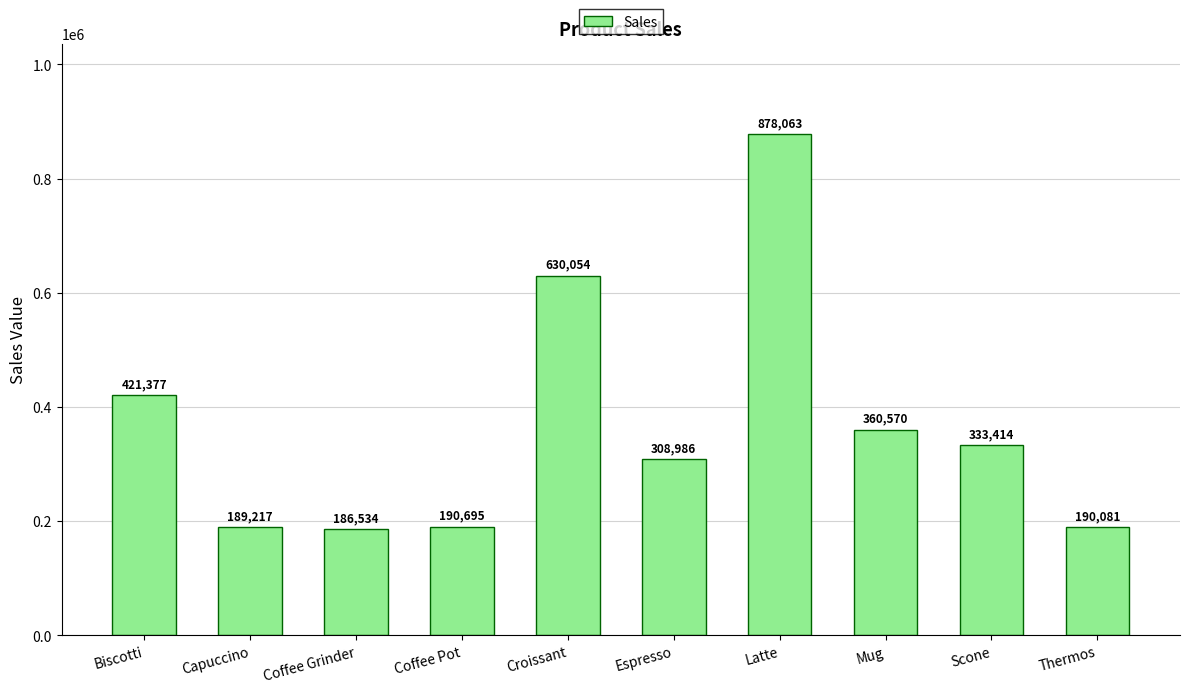

Which has a higher value, Mug or Croissant?

Croissant